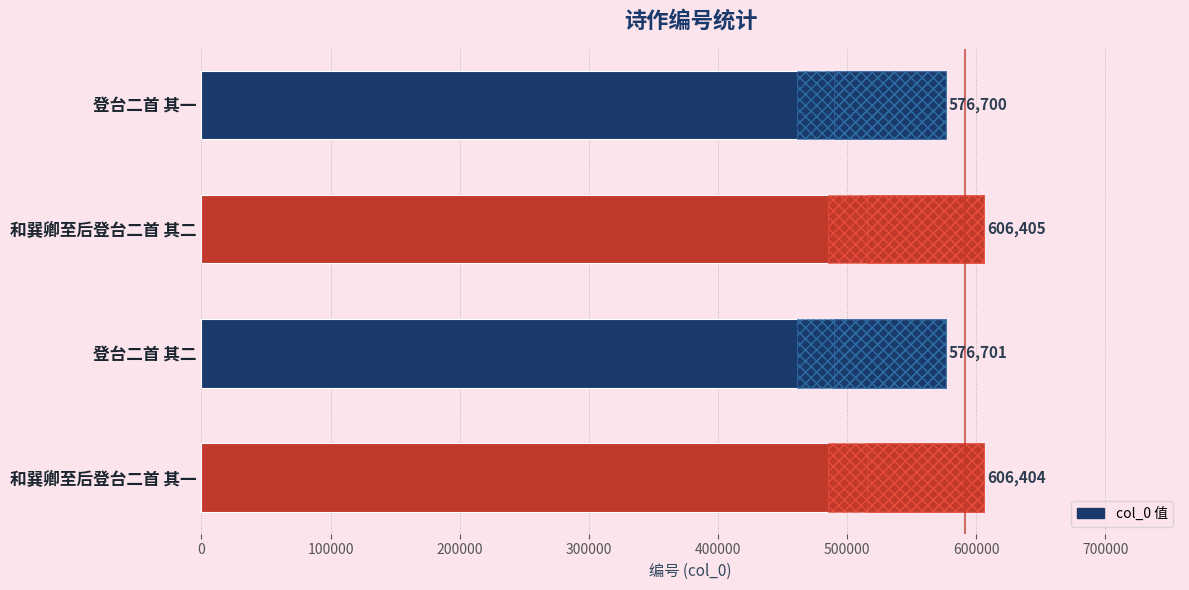

What is the value of the 1st bar from the left?

576700